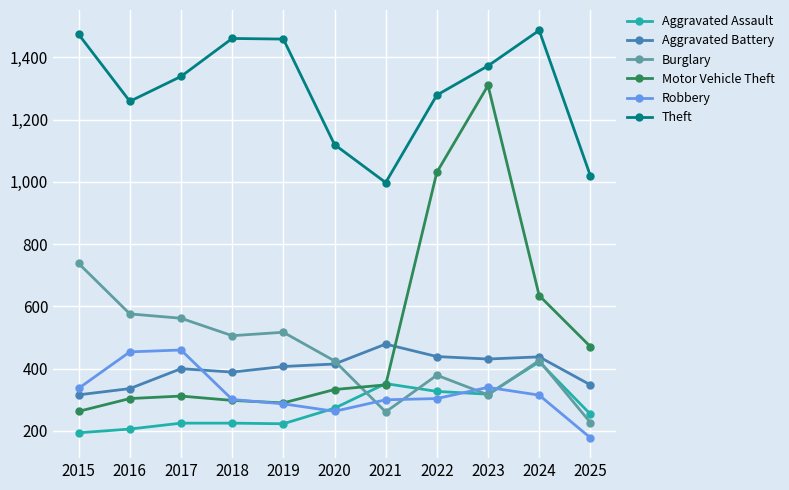

Is it true that Aggravated Assault equals 327 at 2022?

True